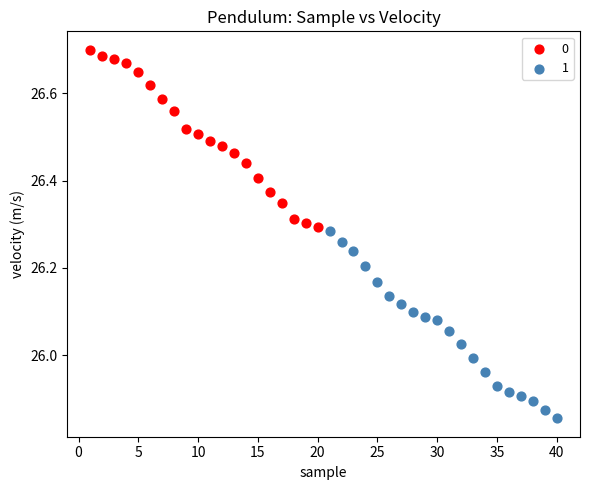

What are all the series names shown in the legend?

0, 1